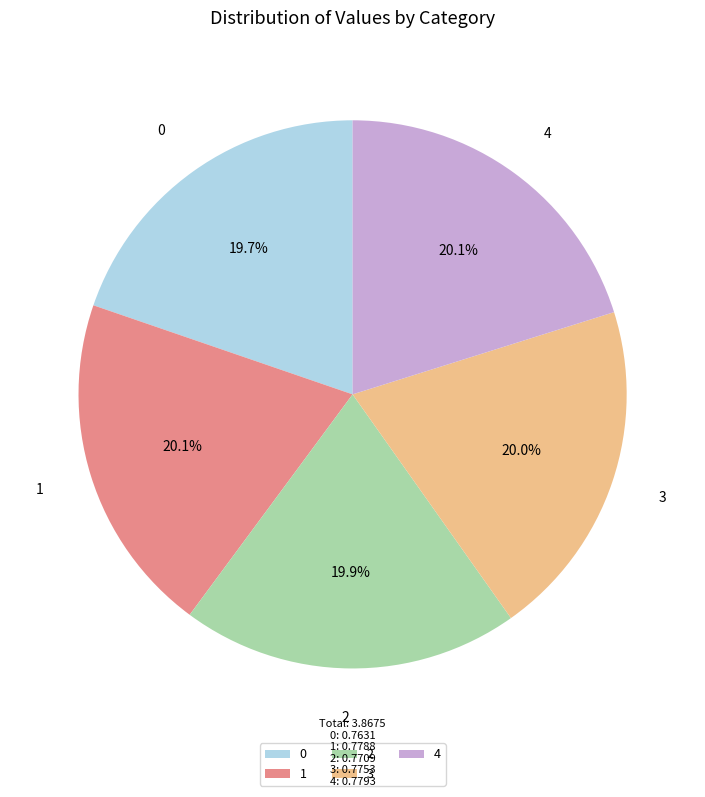

Count the number of slices in the pie.

5